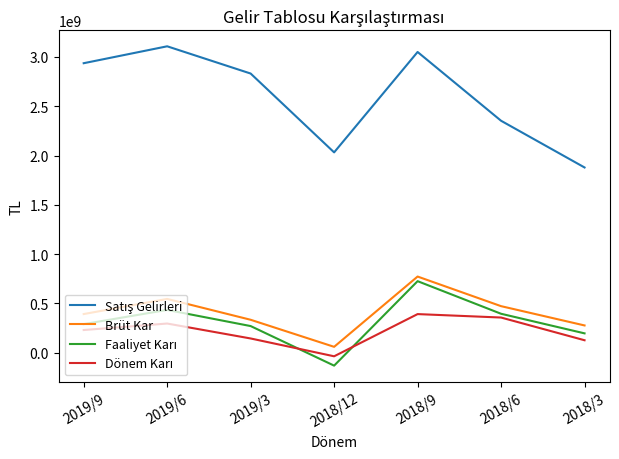

At which category is the sum across all series the highest?

2018/9